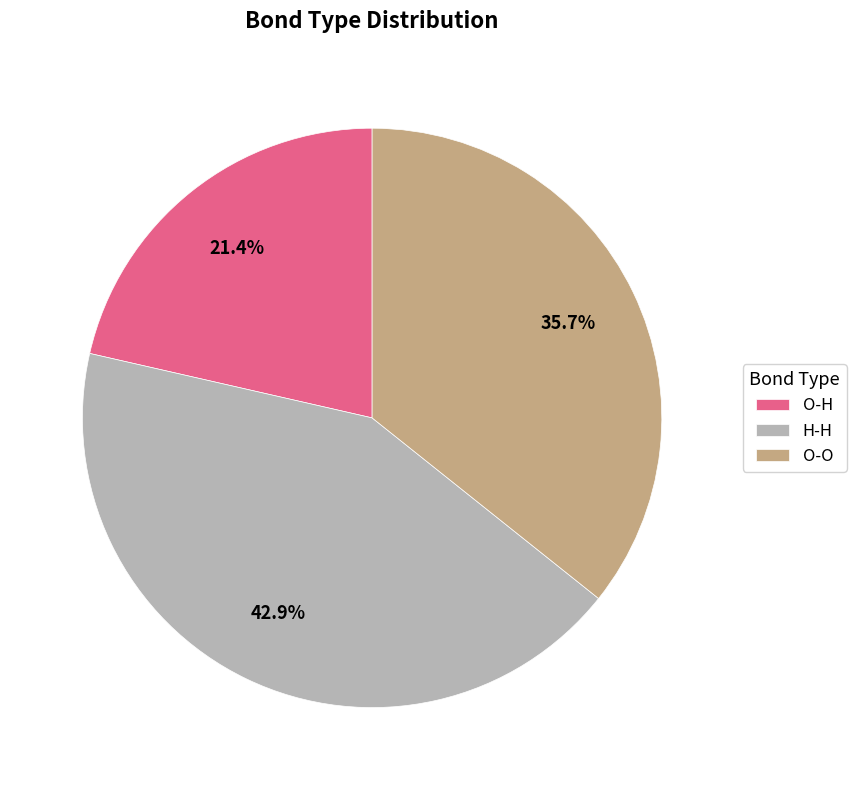

To the nearest percent, what is the difference between the O-O and O-H slice percentages?

14%